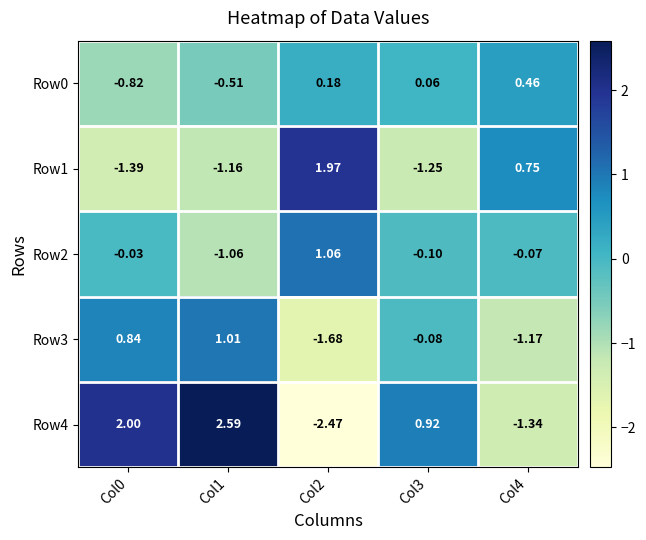

Between Col0 and Col4, which series saw the biggest shift?

Row4